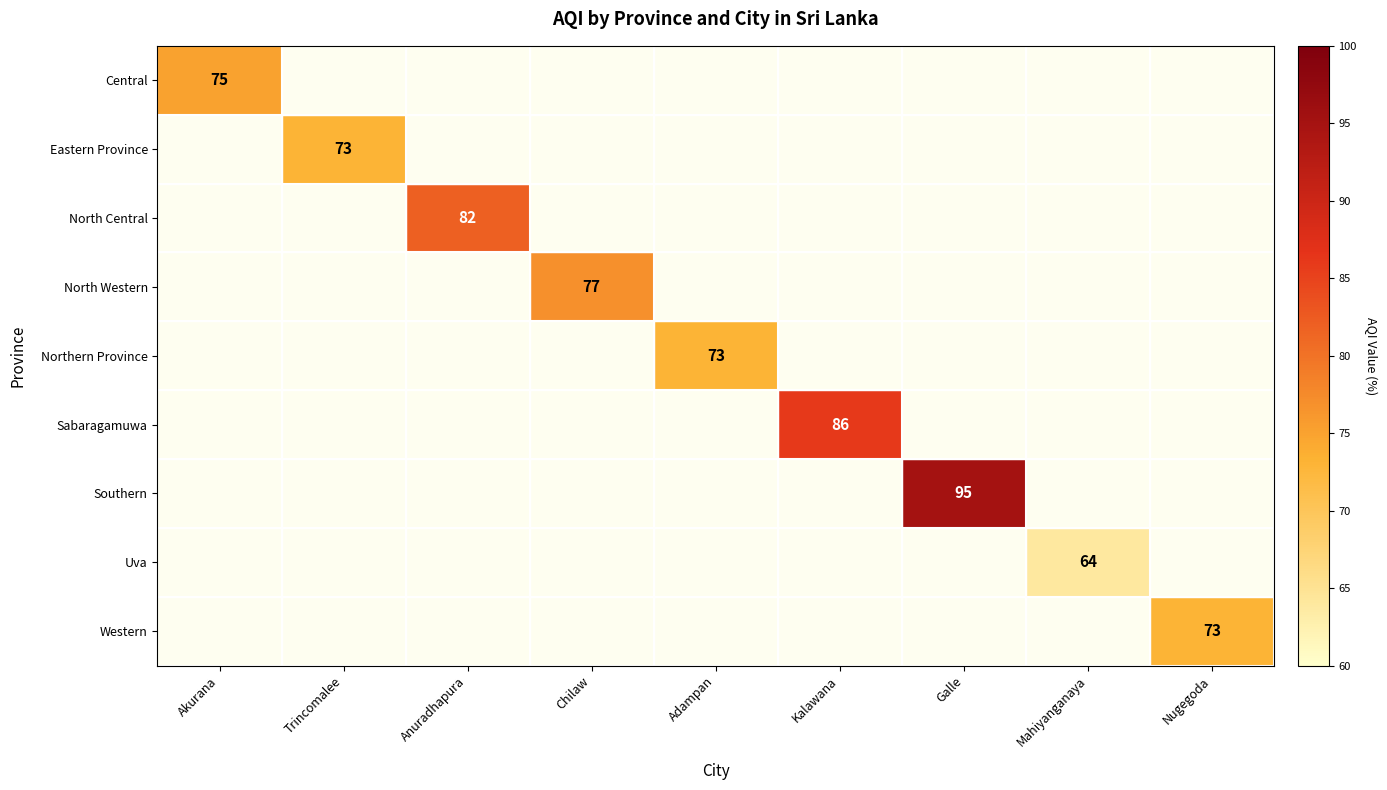

What is the difference between the highest and lowest values at Akurana?

75